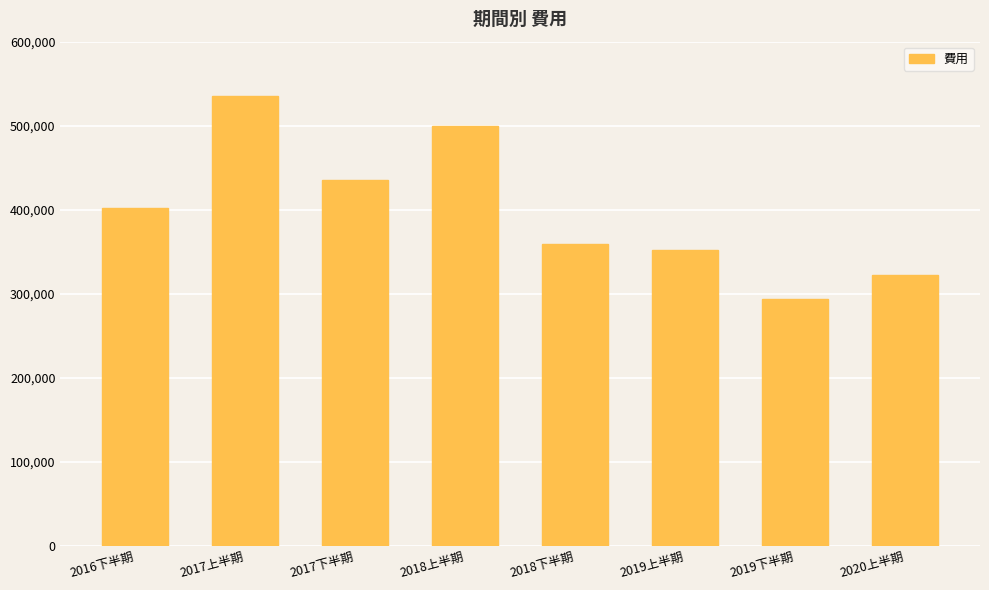

The value at 2018上半期 is 499120. True or false?

True